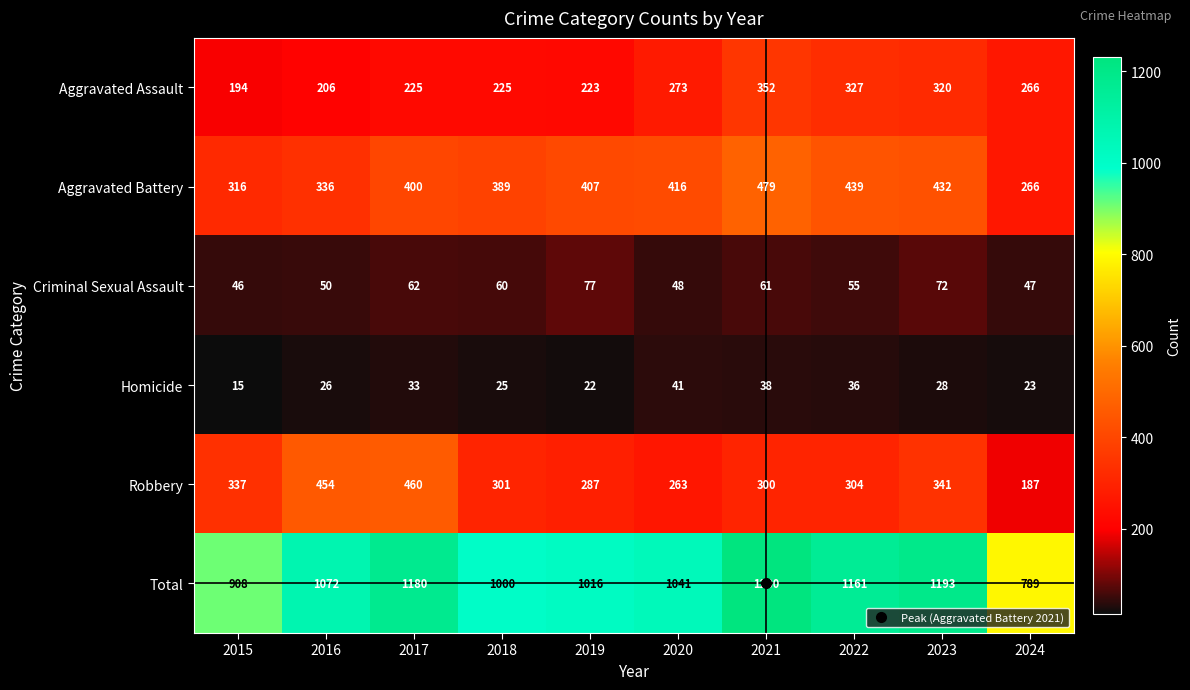

The Total series shows 1041 at 2020. True or false?

True